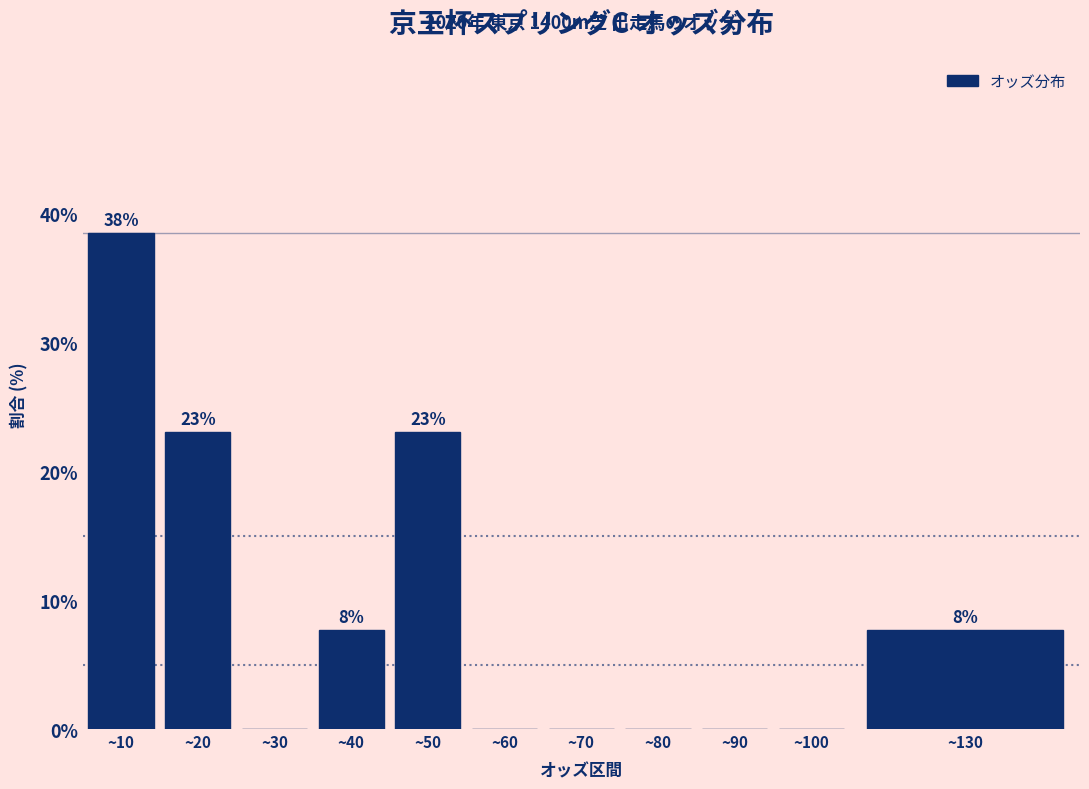

Reading left to right, list all the values displayed in this chart.

~10=38.5	~20=23.1	~30=0.0	~40=7.7	~50=23.1	~60=0.0	~70=0.0	~80=0.0	~90=0.0	~100=0.0	~130=7.7